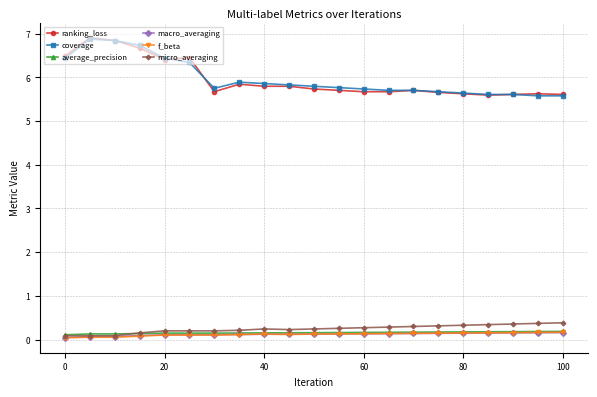

True or false: coverage and micro_averaging intersect in this chart.

False